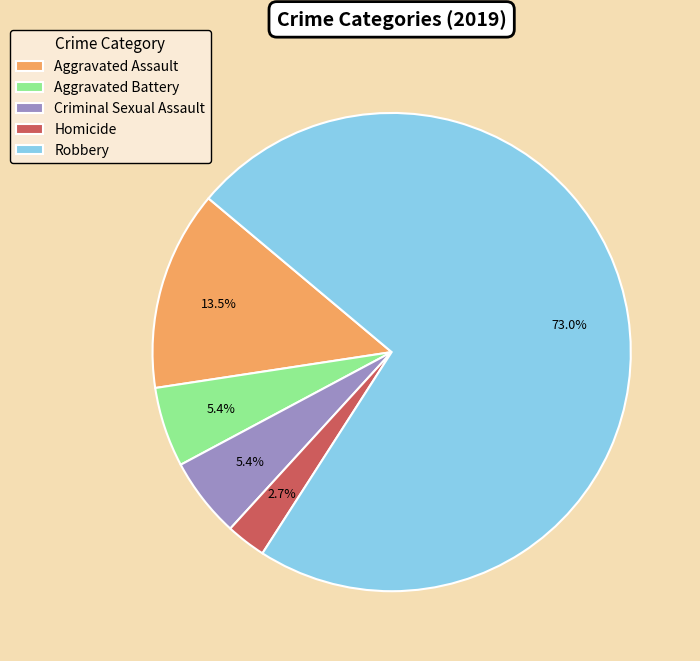

How many slices are in this pie chart?

5